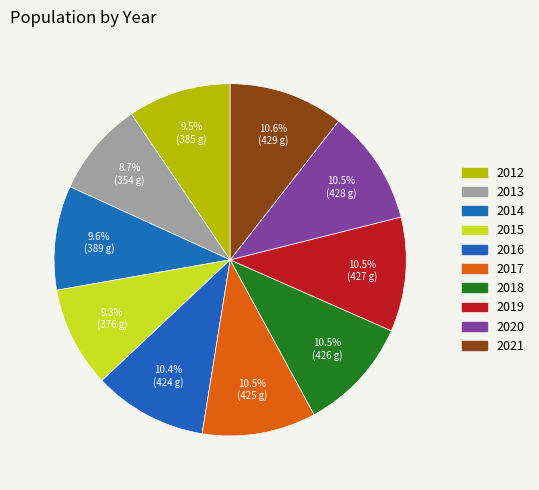

To the nearest percent, what portion does 2016 represent?

10%